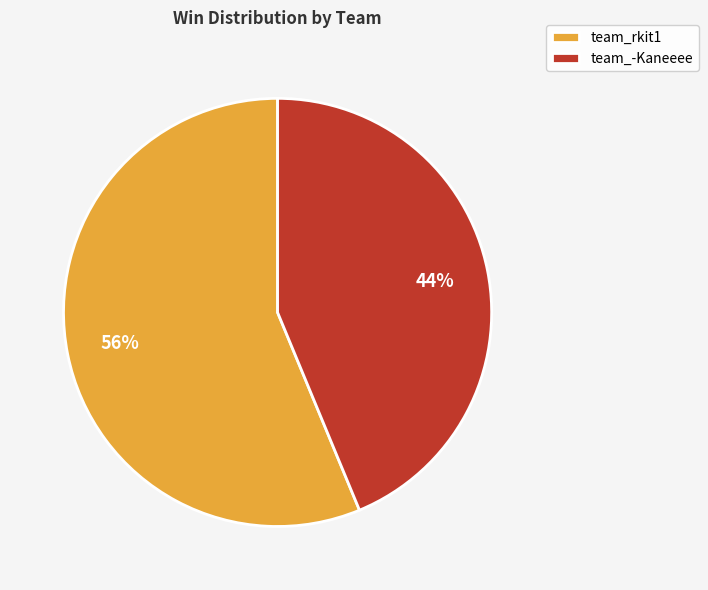

Which slice is the largest?

team_rkit1